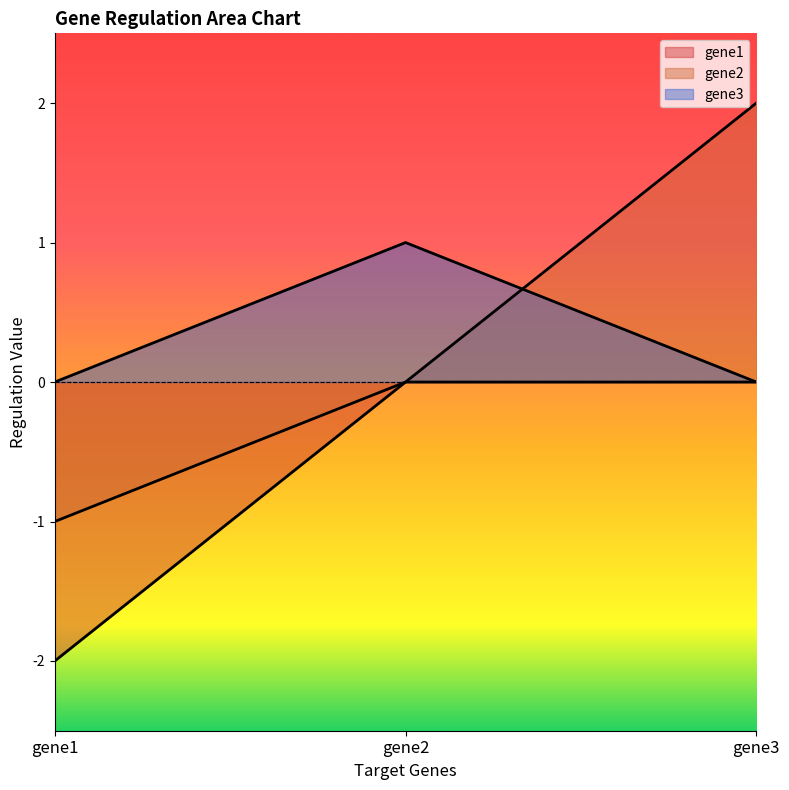

How many series are shown in this chart?

3